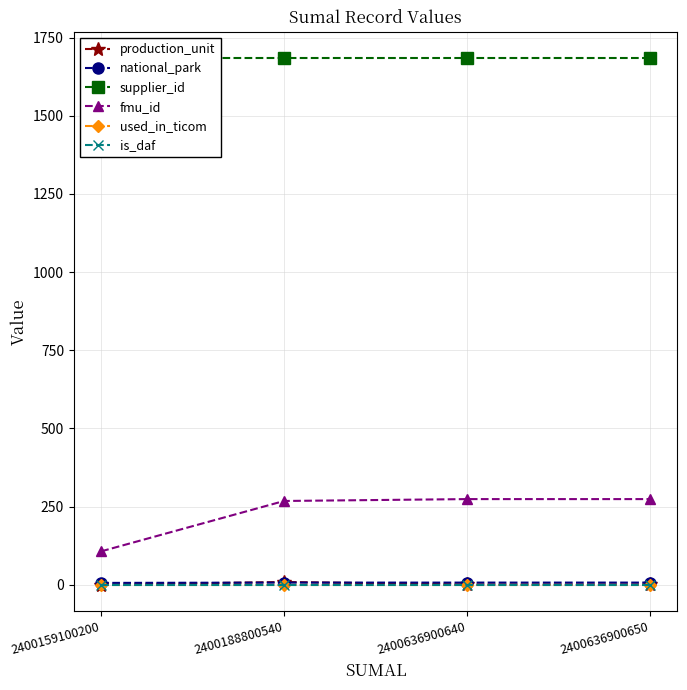

In production_unit, how many points are higher than both neighbors (excluding endpoints)?

1